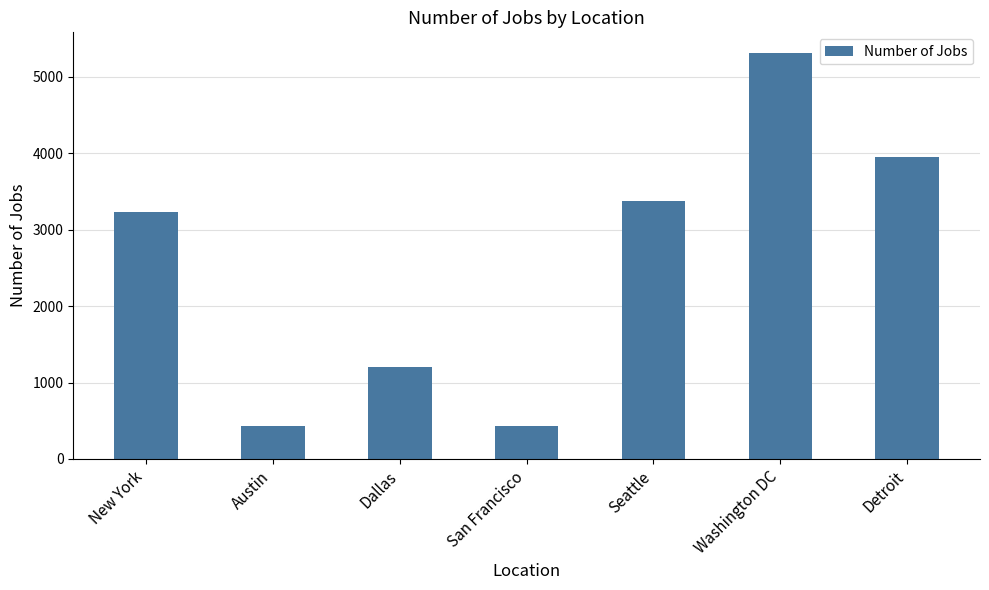

What is the average value?

2563